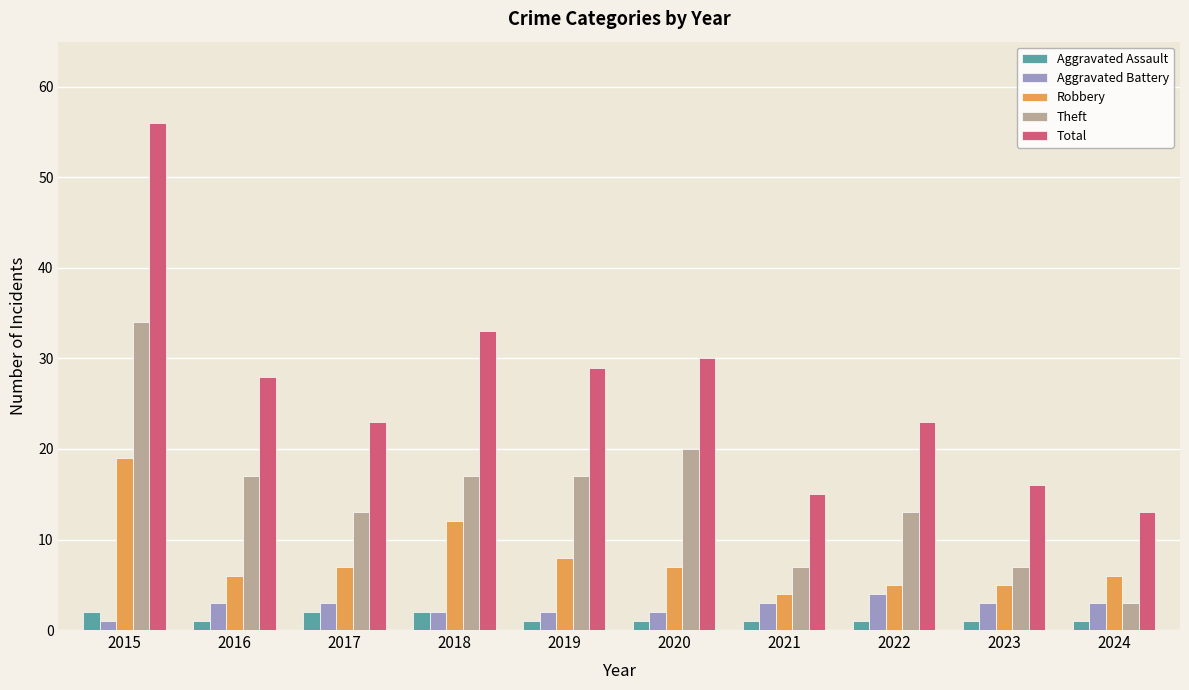

Rank the series at 2019 from highest to lowest value.

Total, Theft, Robbery, Aggravated Battery, Aggravated Assault